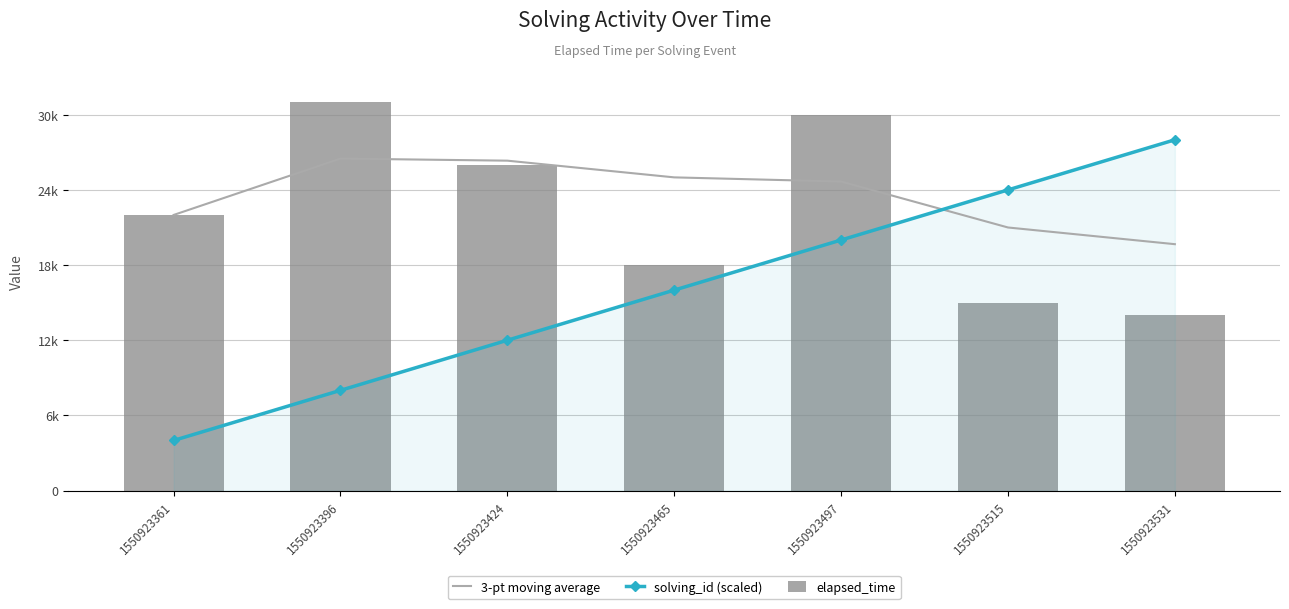

Rank the series by their average value, from highest to lowest.

3-pt moving average, elapsed_time, solving_id (scaled)